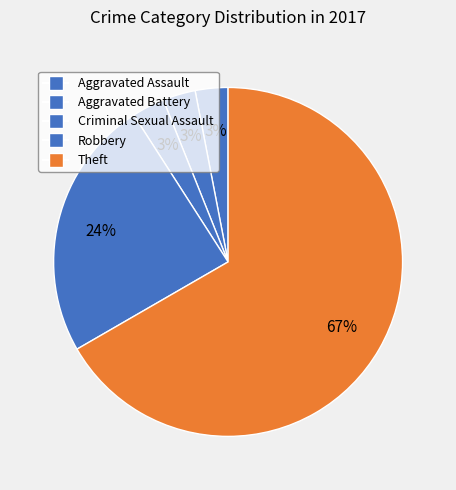

How many slices are in this pie chart?

5